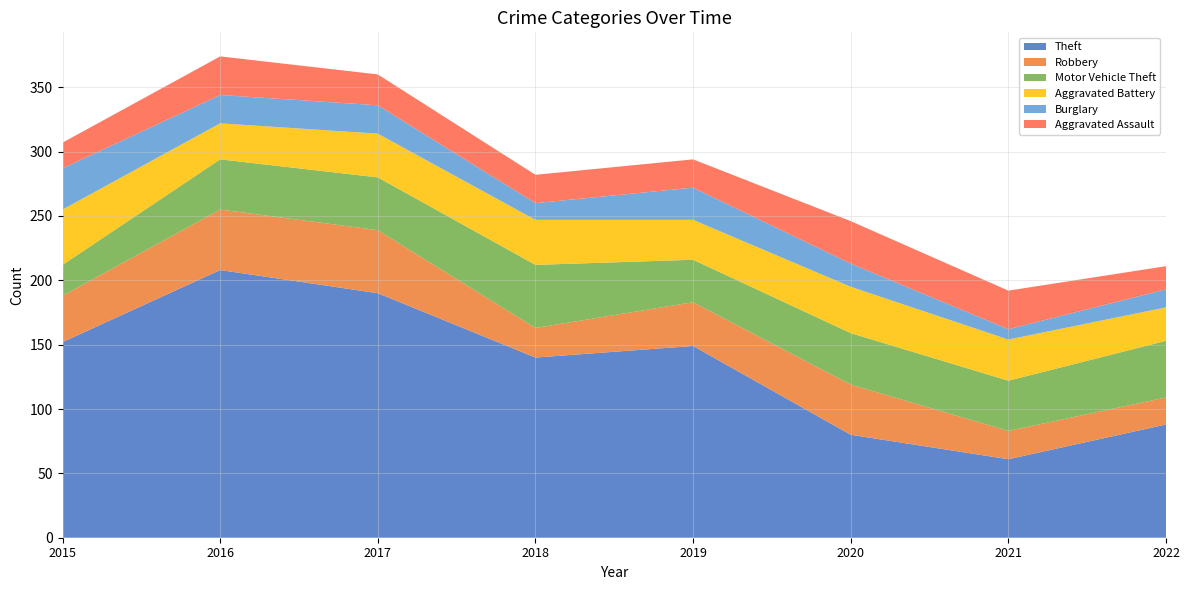

Reading left to right, transcribe all the data shown in this chart.

Theft: 152	208	190	140	149	80	61	88
Robbery: 36	47	49	23	34	39	22	21
Motor Vehicle Theft: 24	39	41	49	33	40	39	44
Aggravated Battery: 43	28	34	35	31	36	32	26
Burglary: 32	22	22	13	25	18	8	14
Aggravated Assault: 20	30	24	22	22	33	30	18